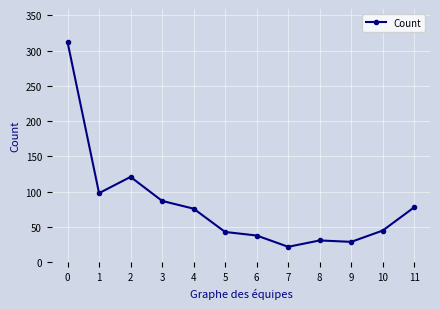

Where is the data nearest to the value 167?

2